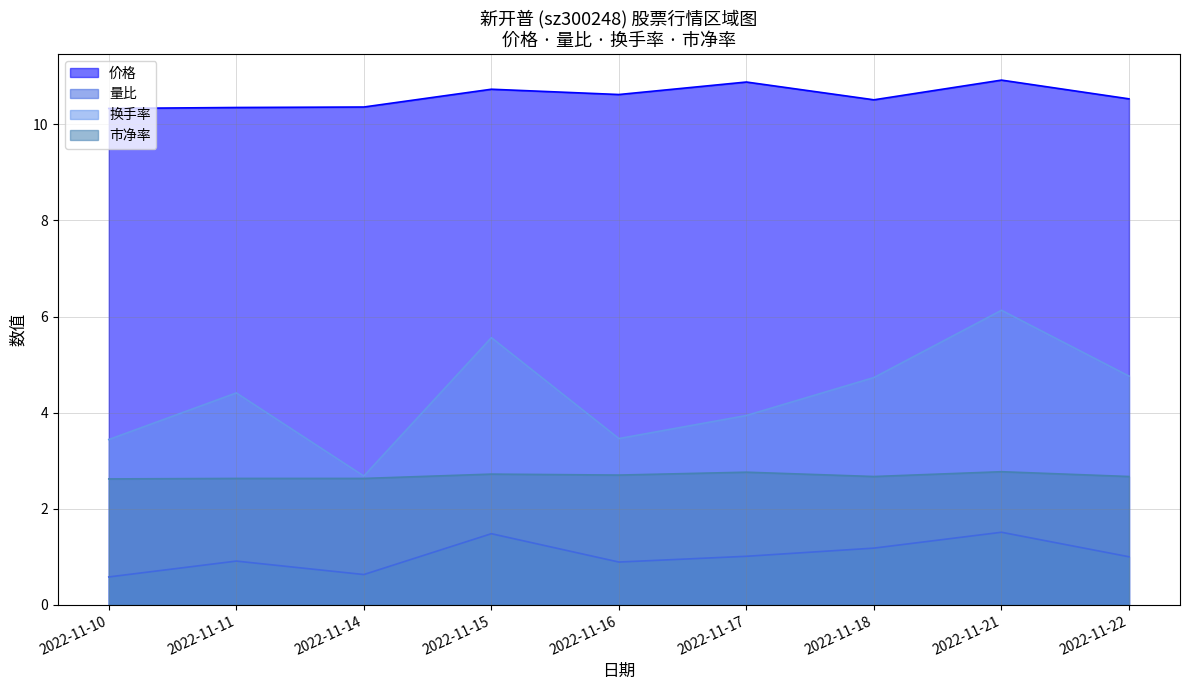

What is the value of the 价格 point at the 2nd from the left?

10.3